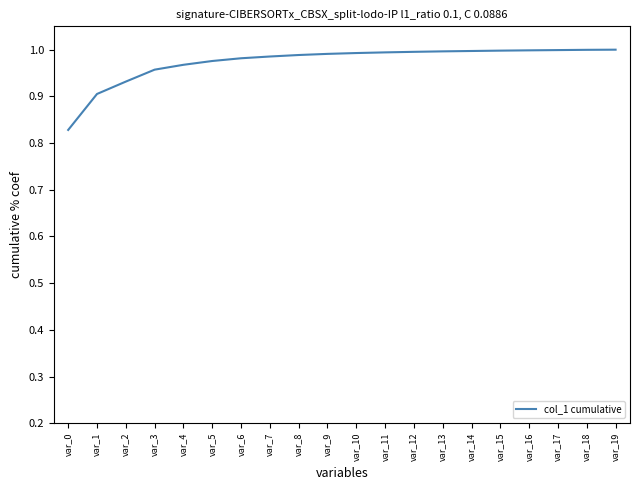

What is the sum of all values?

19.5